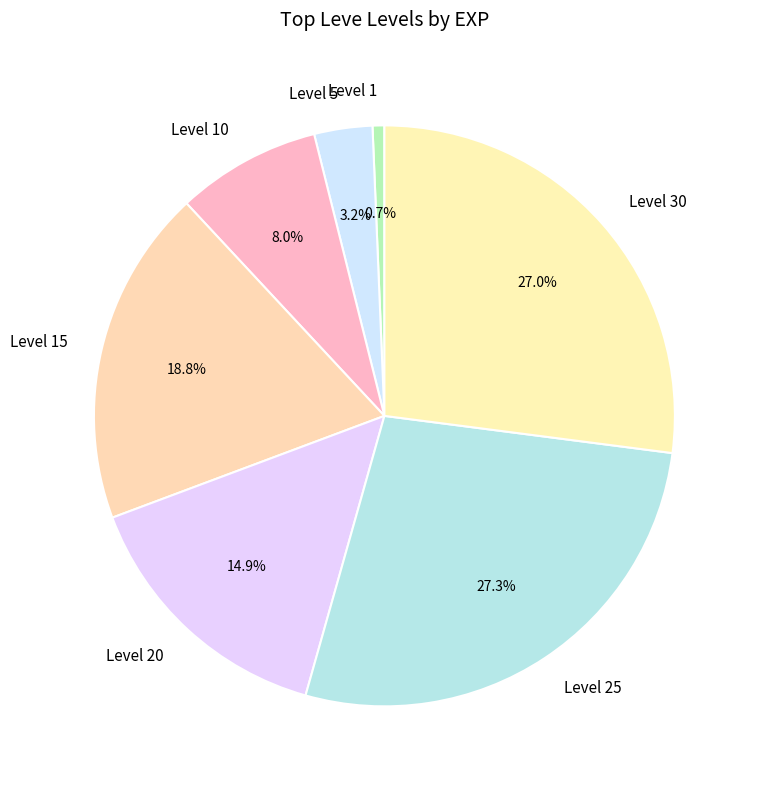

How many segments does this pie chart have?

7